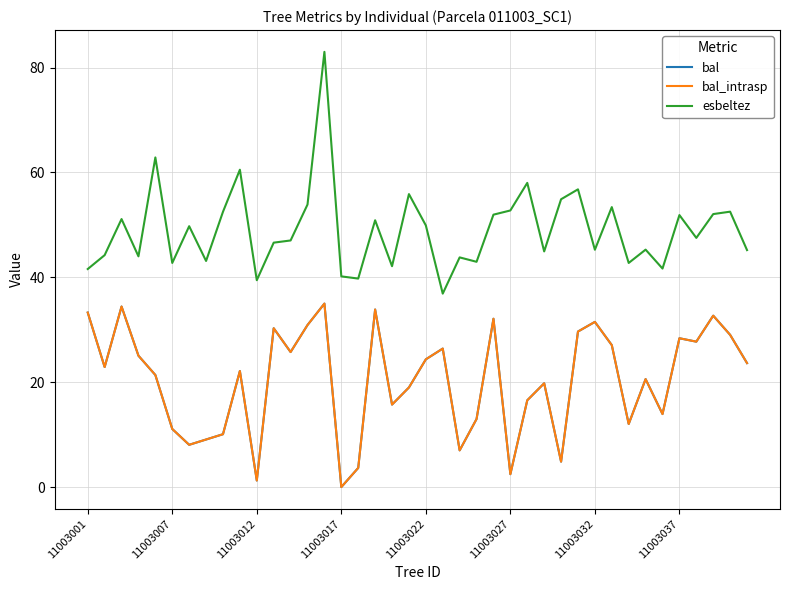

Which series has the largest range (max minus min)?

esbeltez